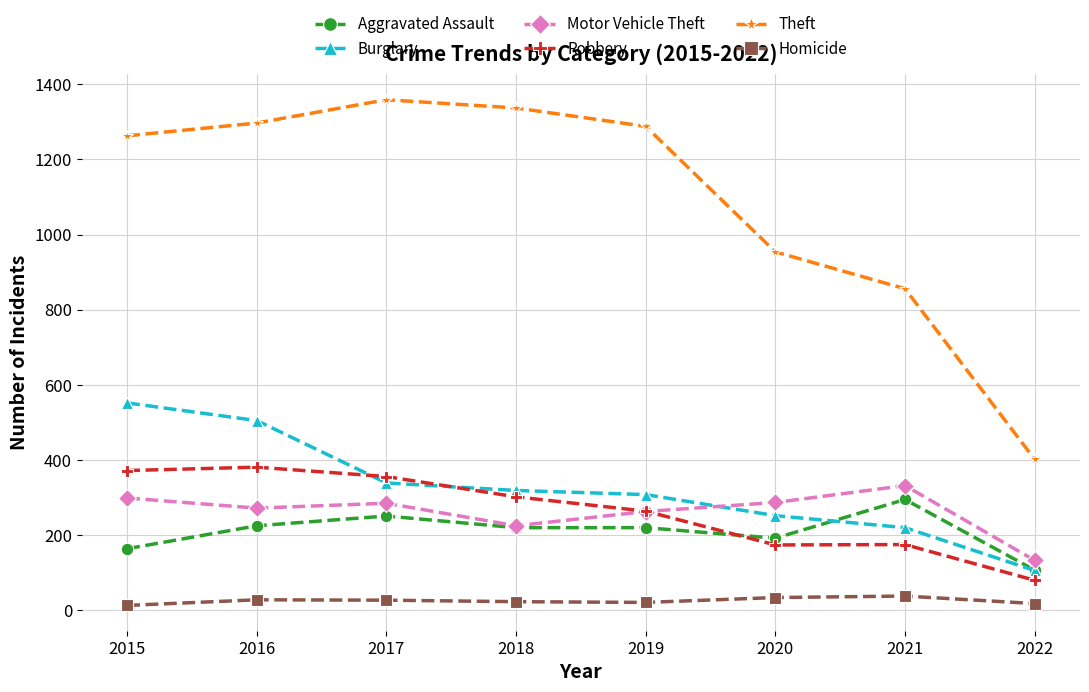

True or false: Homicide and Robbery cross at least once.

False